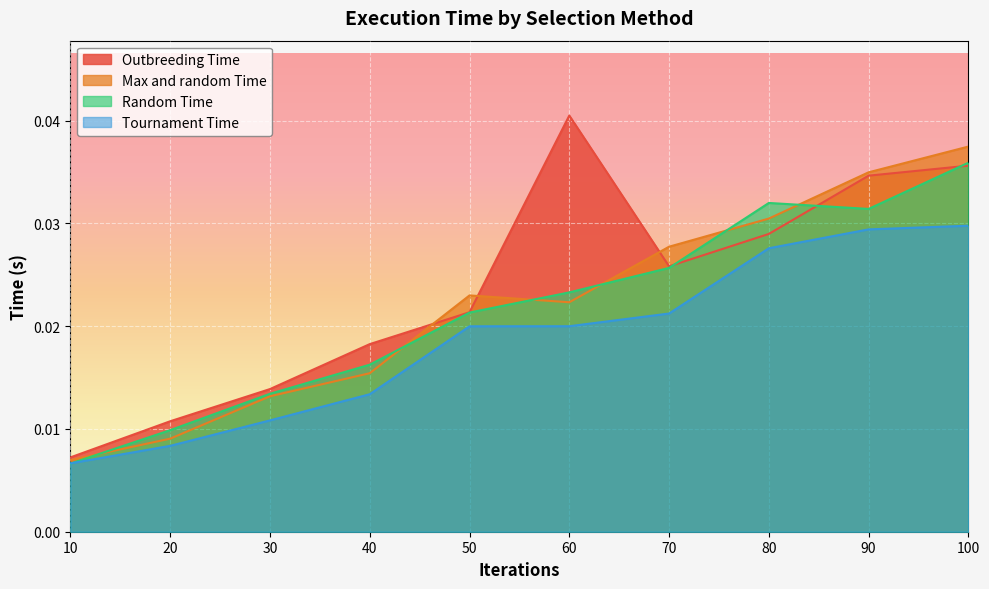

Count the Random Time values in the range 0 to 1.

10